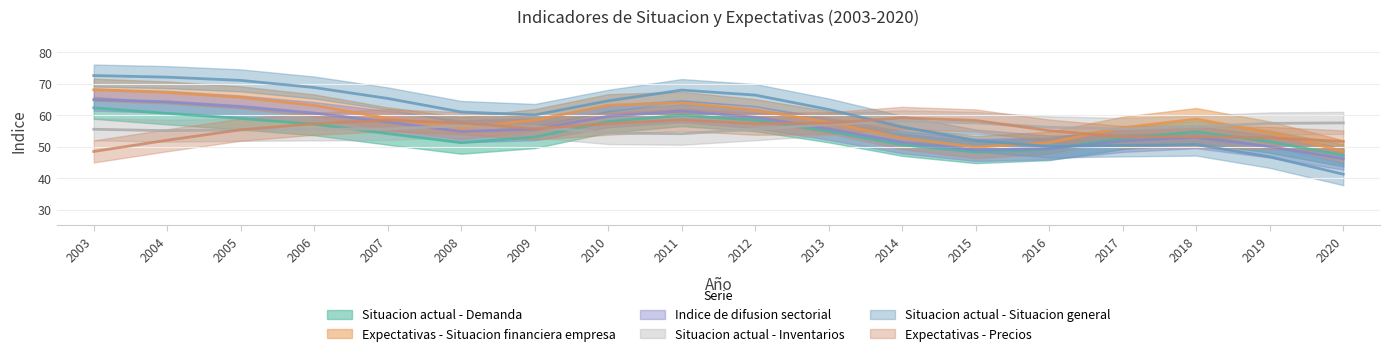

How many lines are shown in the chart?

6